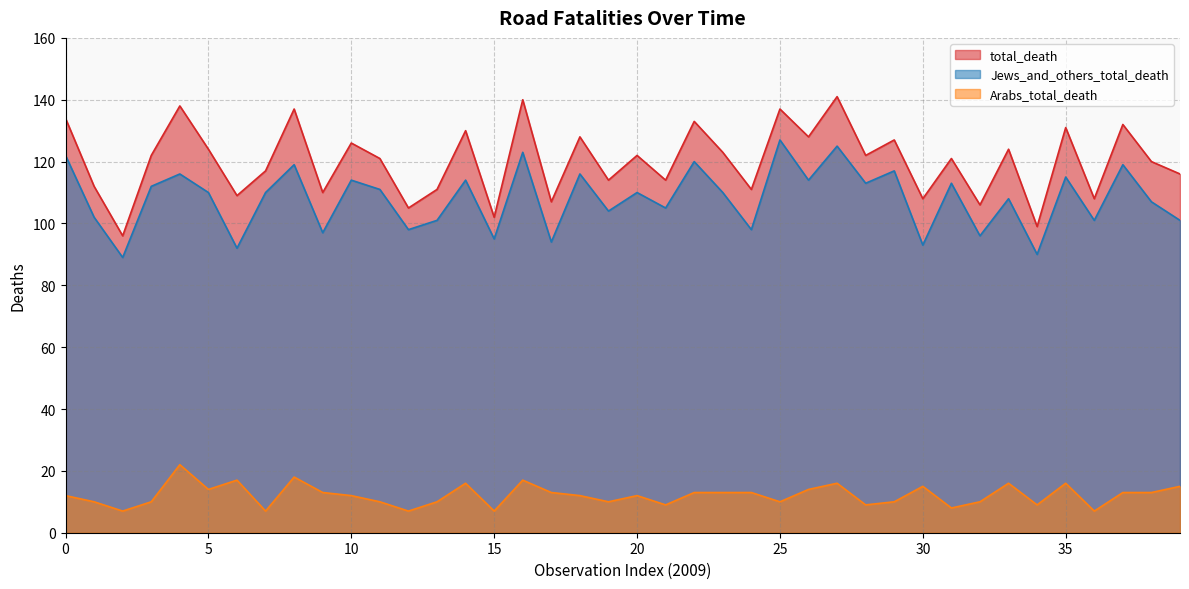

The total_death series shows 132 at 37. True or false?

True